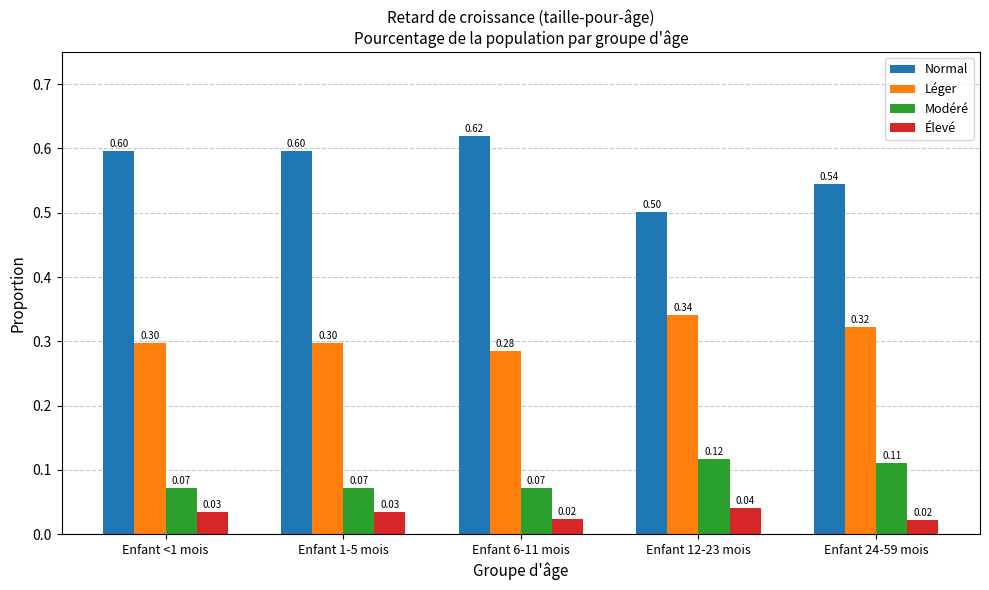

What is the label of the 3rd bar from the right?

Enfant 6-11 mois